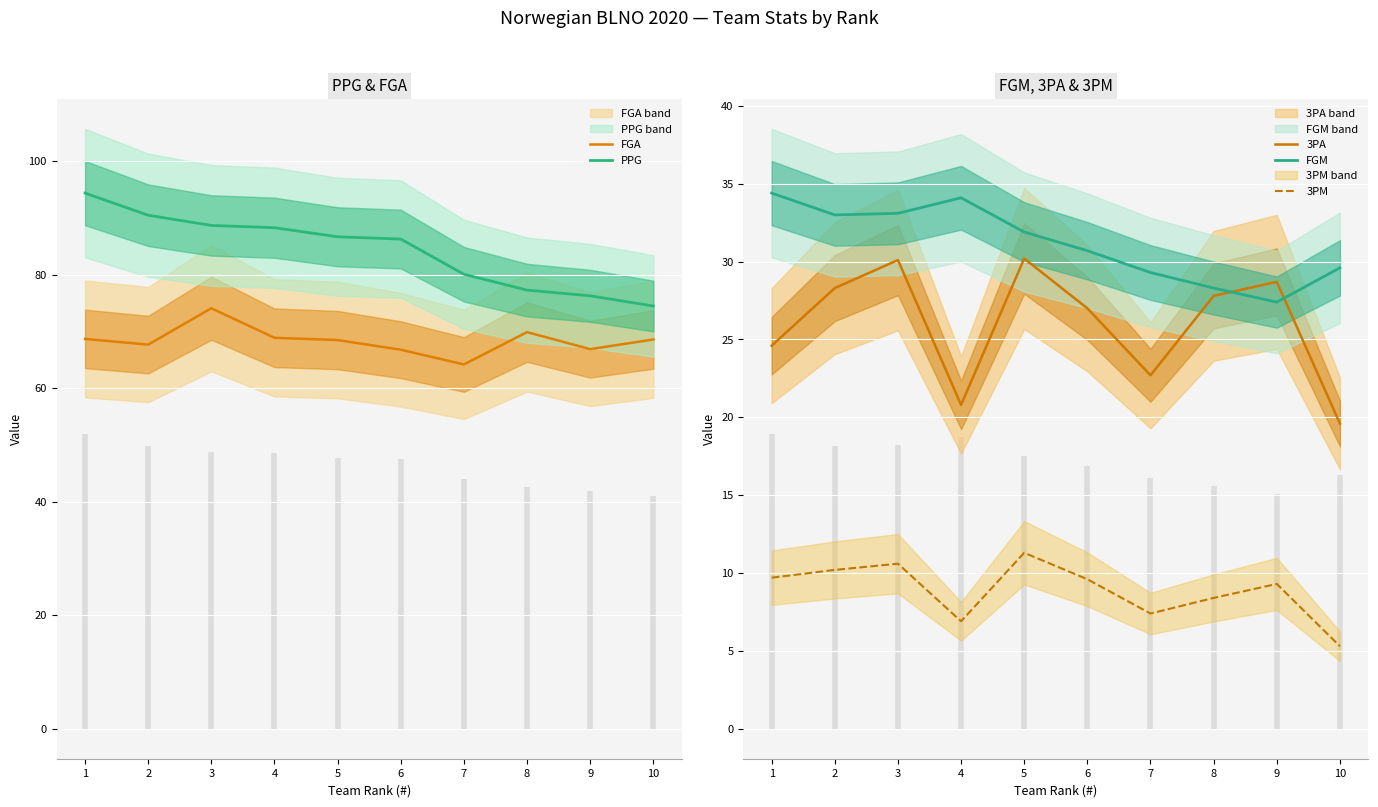

What are all the series names shown in the legend?

FGA, PPG, 3PA, FGM, 3PM